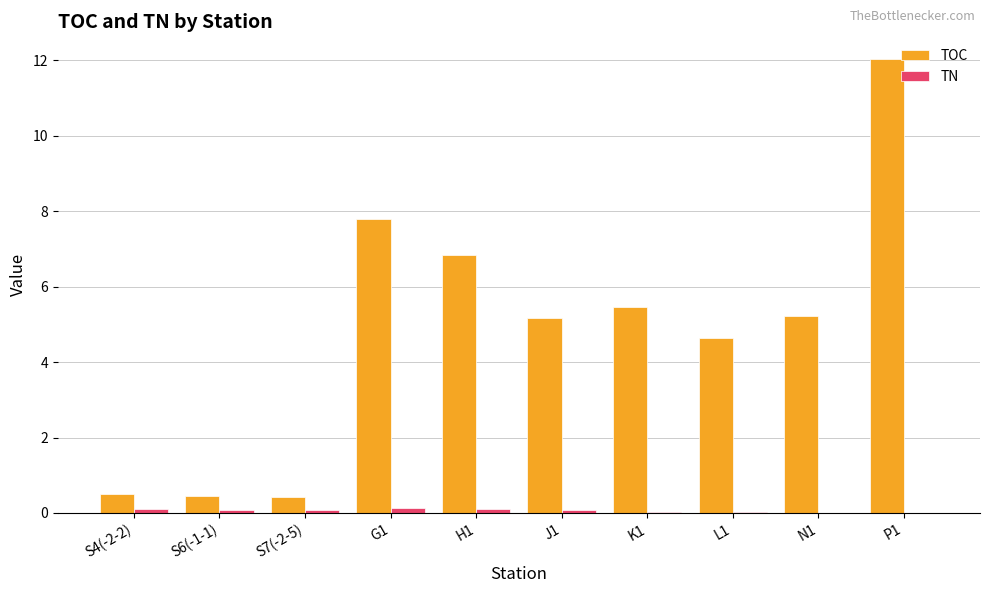

How many groups of bars are there?

10